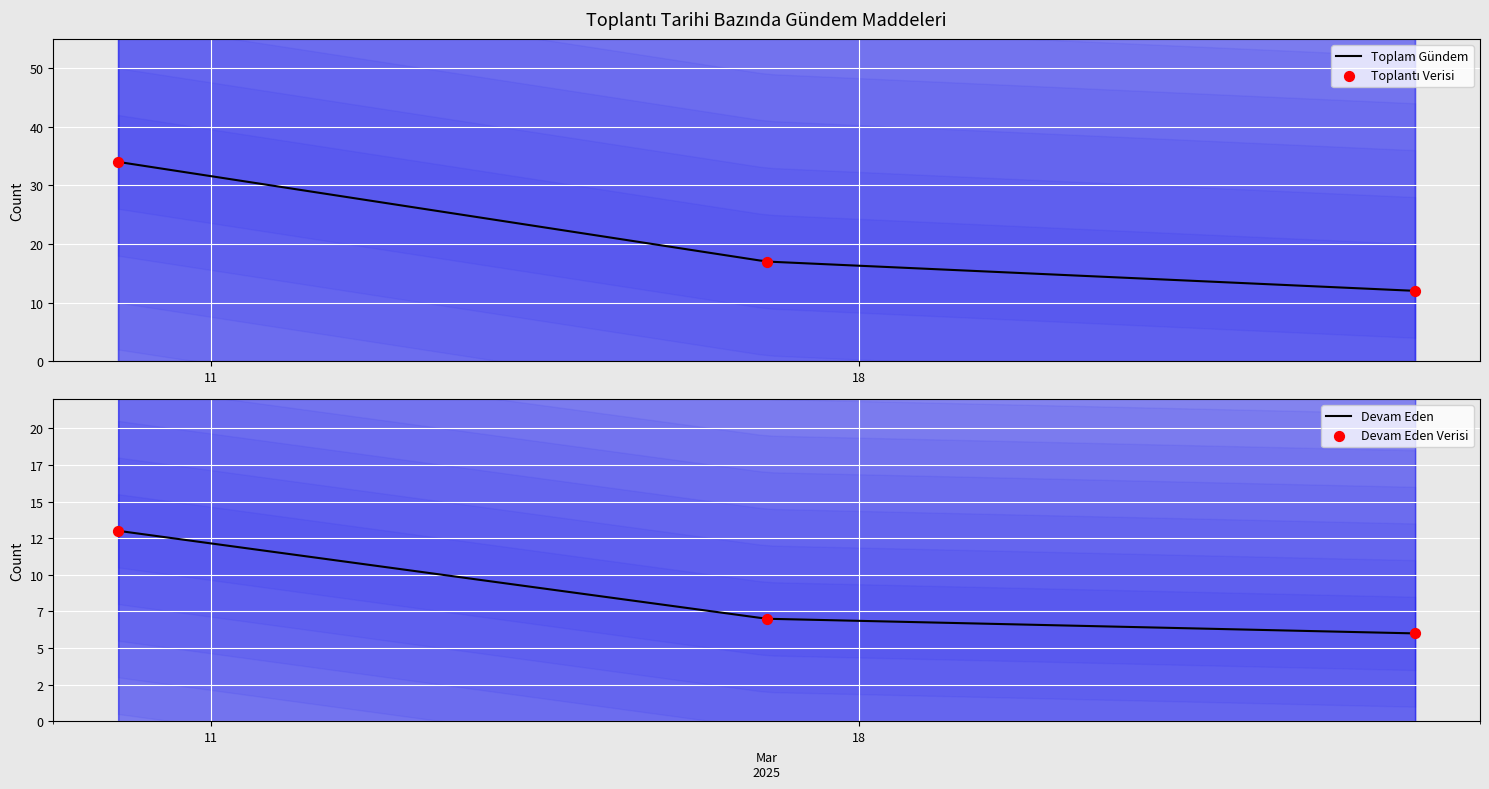

Which series reaches the minimum Y coordinate?

DEVAM EDİYOR